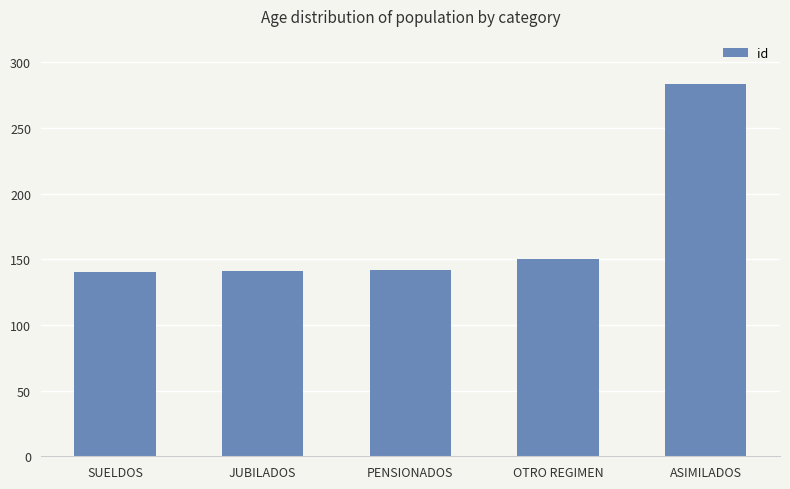

At which label is the value closest to 211?

OTRO REGIMEN